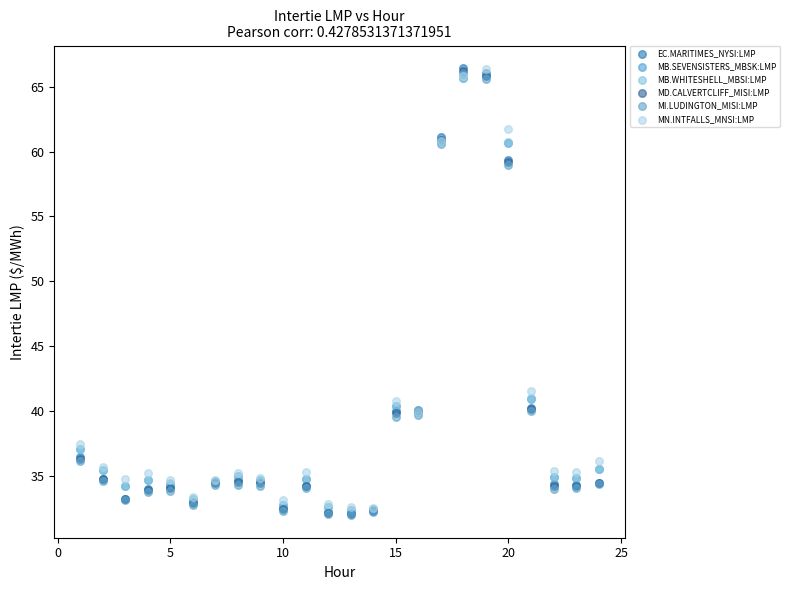

Which series has the largest Y range (max minus min)?

EC.MARITIMES_NYSI:LMP